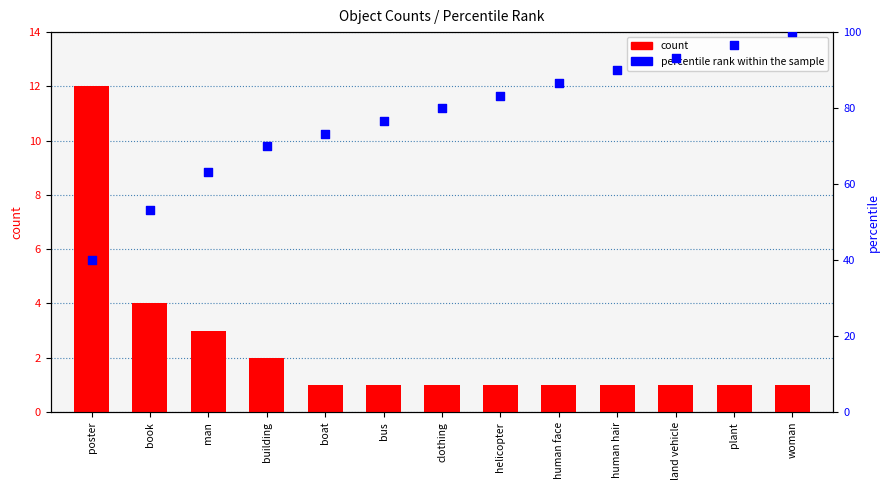

Which series has the largest total across all categories?

percentile rank within the sample